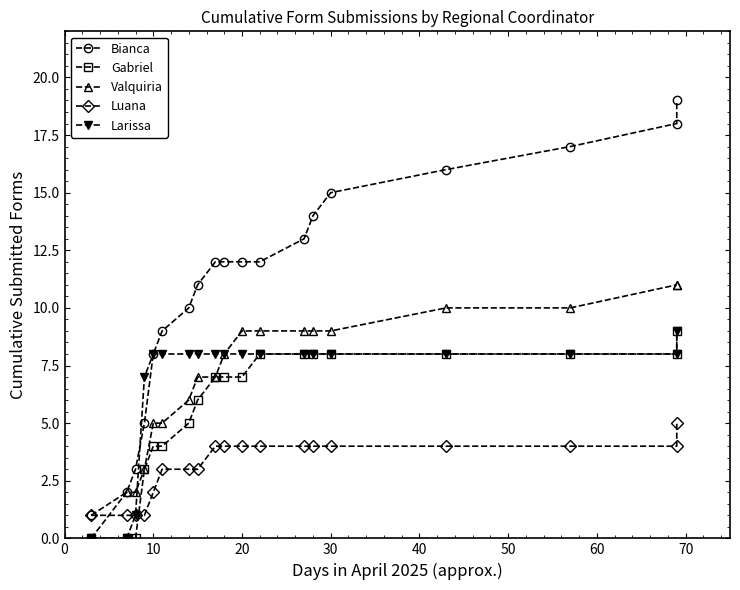

How many data points does each series have?

19